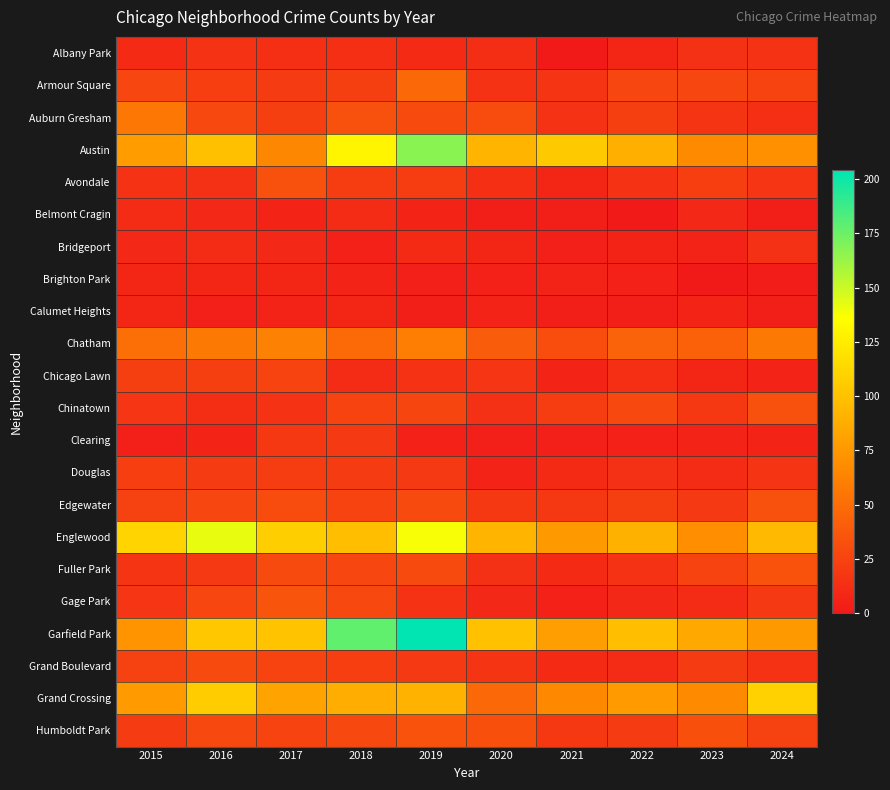

Rank the series at 2021 from lowest to highest value.

Albany Park, Belmont Cragin, Calumet Heights, Bridgeport, Clearing, Gage Park, Brighton Park, Chicago Lawn, Avondale, Douglas, Fuller Park, Grand Boulevard, Auburn Gresham, Armour Square, Edgewater, Humboldt Park, Chinatown, Chatham, Grand Crossing, Englewood, Garfield Park, Austin